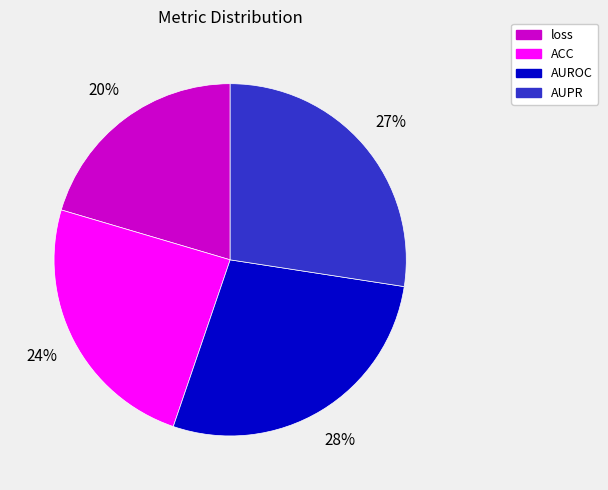

Do ACC and AUPR together represent more than half of the pie?

Yes